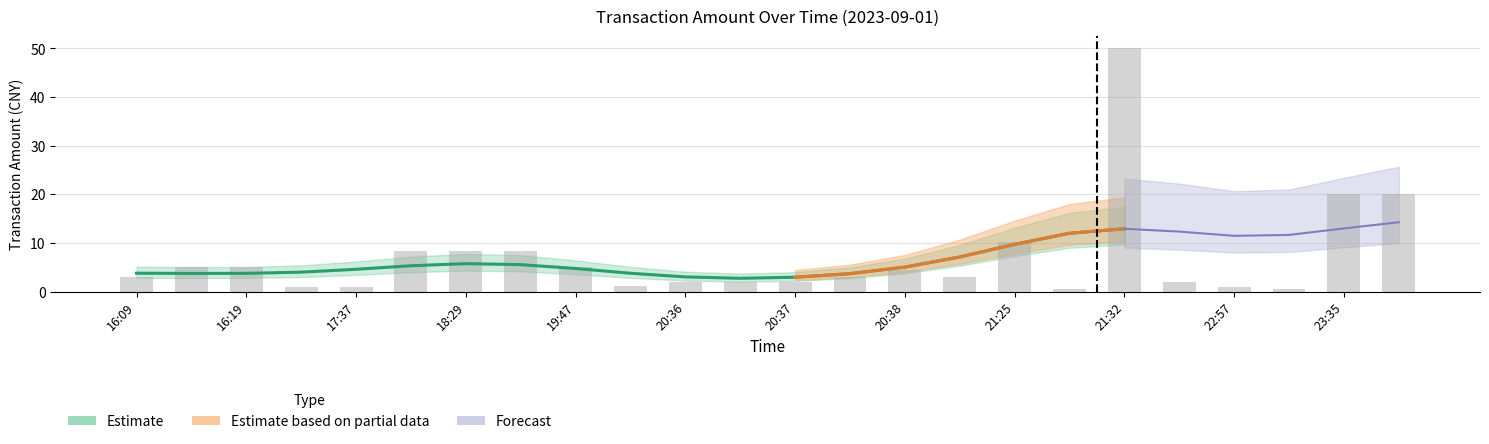

Rank the categories by value from lowest to highest.

23:25, 21:29, 17:37, 16:28, 22:57, 20:35, 20:36, 21:38, 20:36, 20:37, 16:09, 20:37, 20:38, 20:38, 16:10, 16:19, 19:47, 18:24, 18:29, 18:31, 21:25, 23:35, 23:36, 21:32